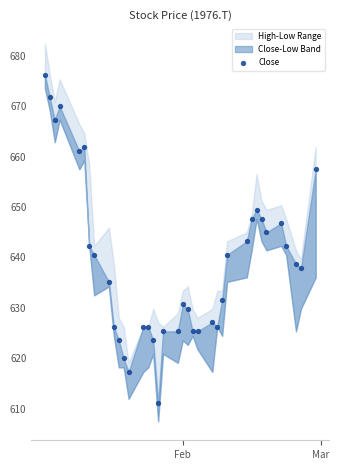

What is the range of X values (max minus min)?

55.0